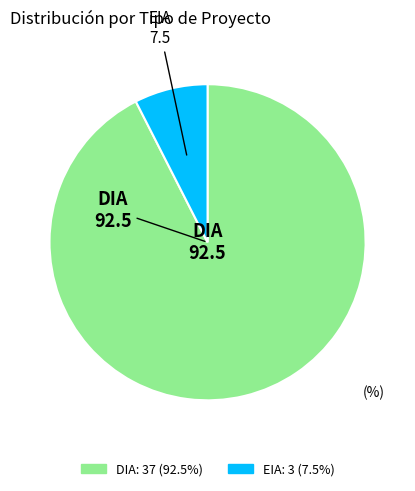

Count the number of slices in the pie.

2